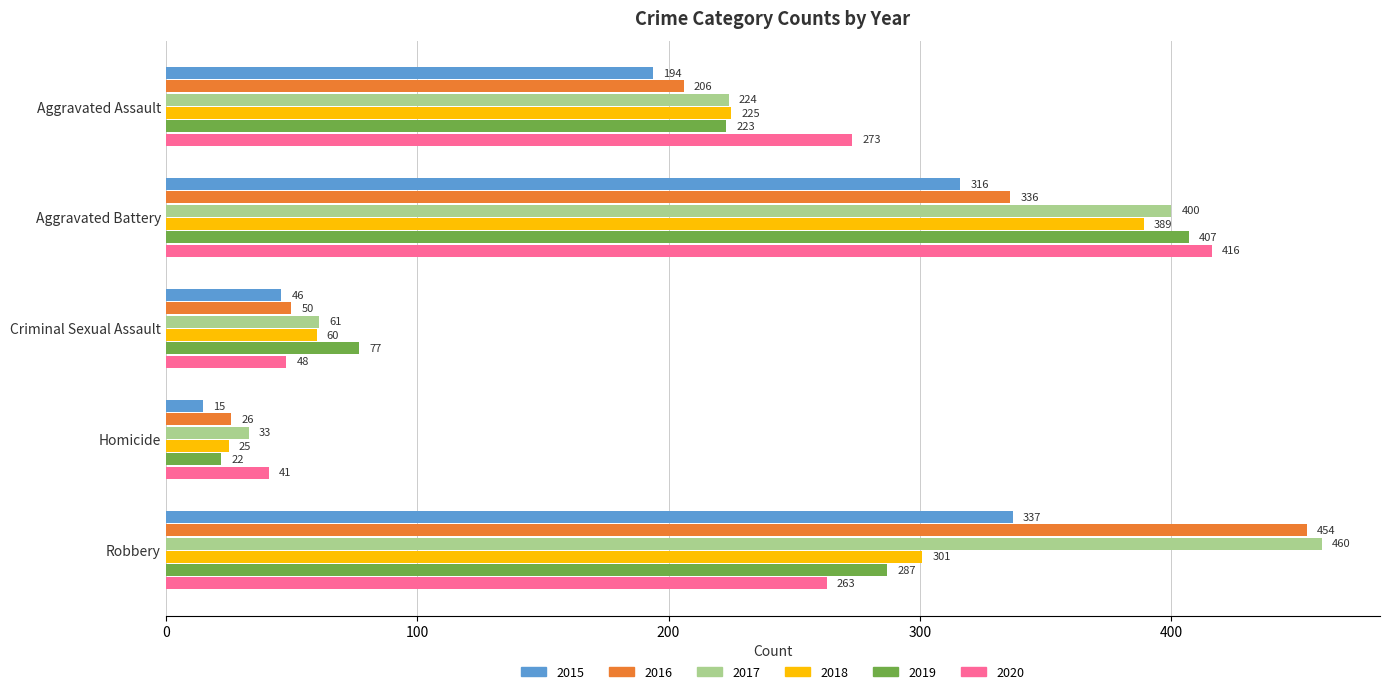

What is the total value across all series at Aggravated Battery?

2264